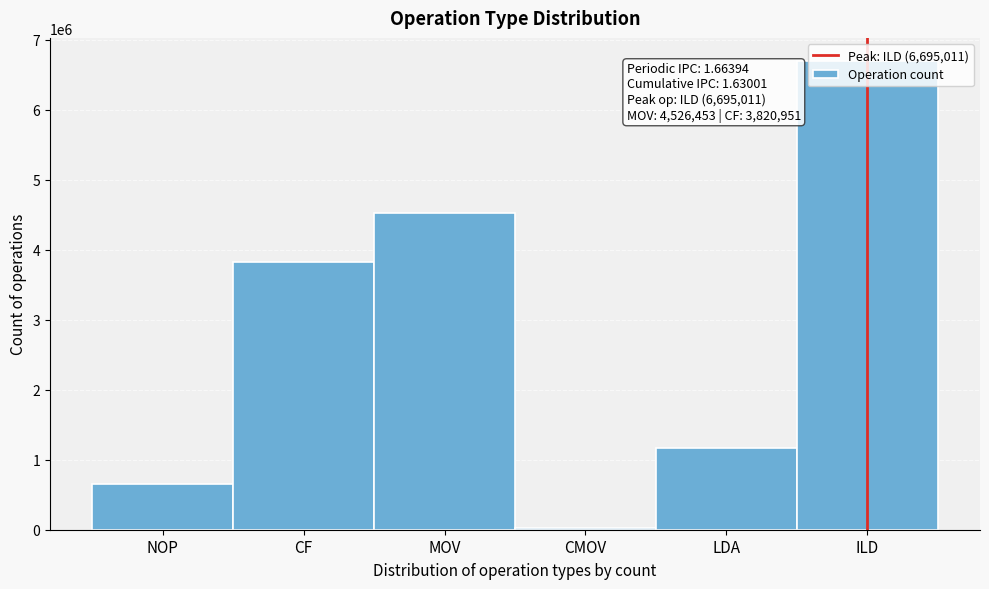

What is the difference between the values at ILD and LDA?

5520462